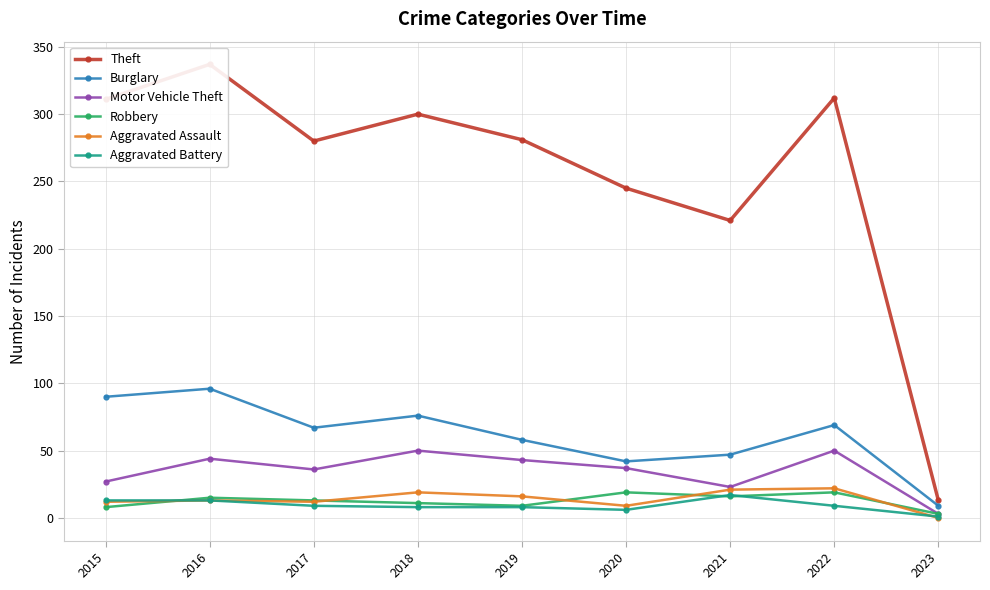

Which series has the widest spread of values?

Theft